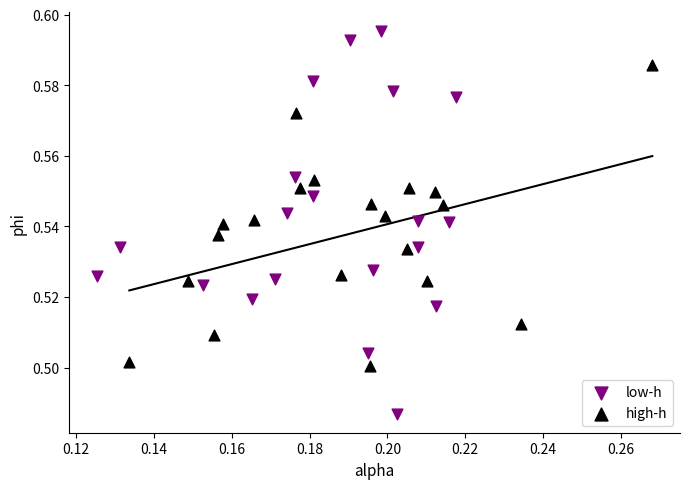

Which series has the largest Y range (max minus min)?

low-h